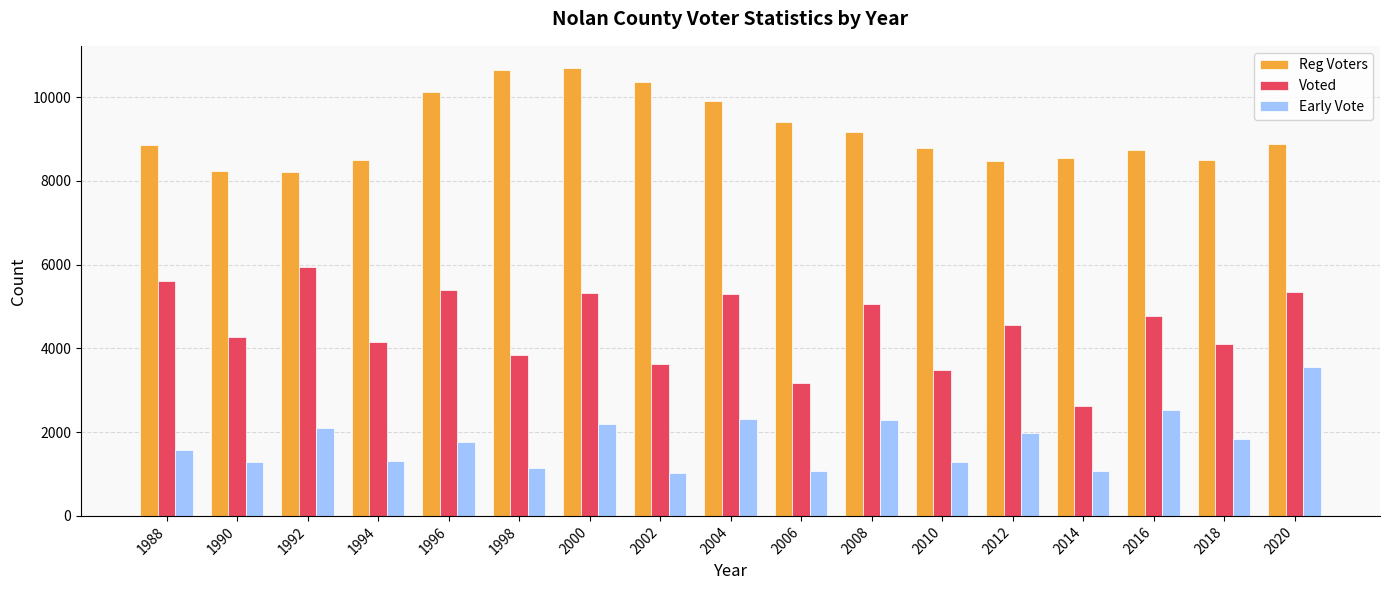

At 2002, list the series in order from largest to smallest.

Reg Voters, Voted, Early Vote